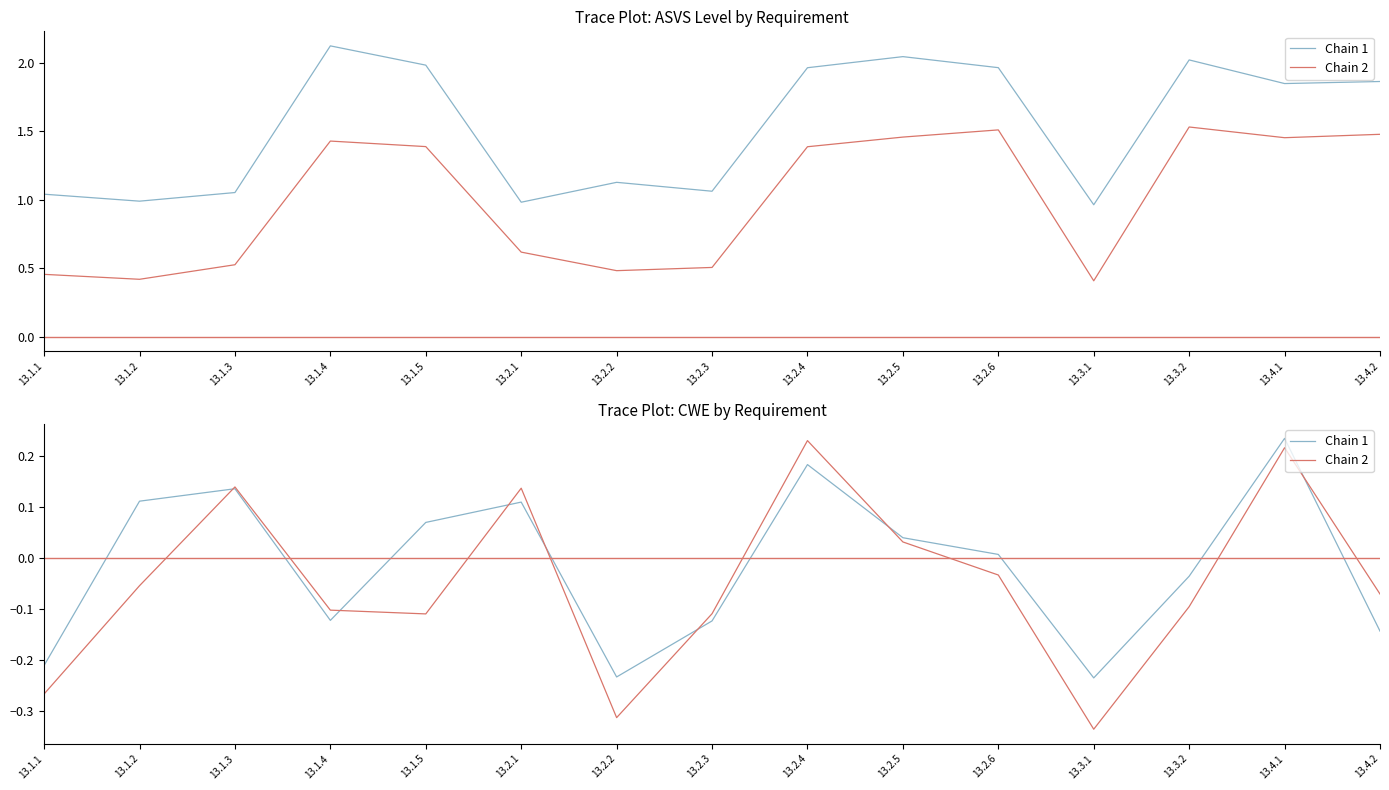

What is the sum of the Chain 2 values at 13.2.5 and 13.1.4?

-0.1